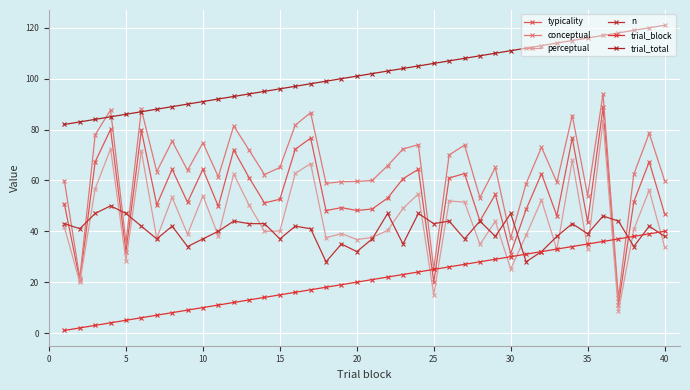

True or false: conceptual and trial_total intersect in this chart.

True